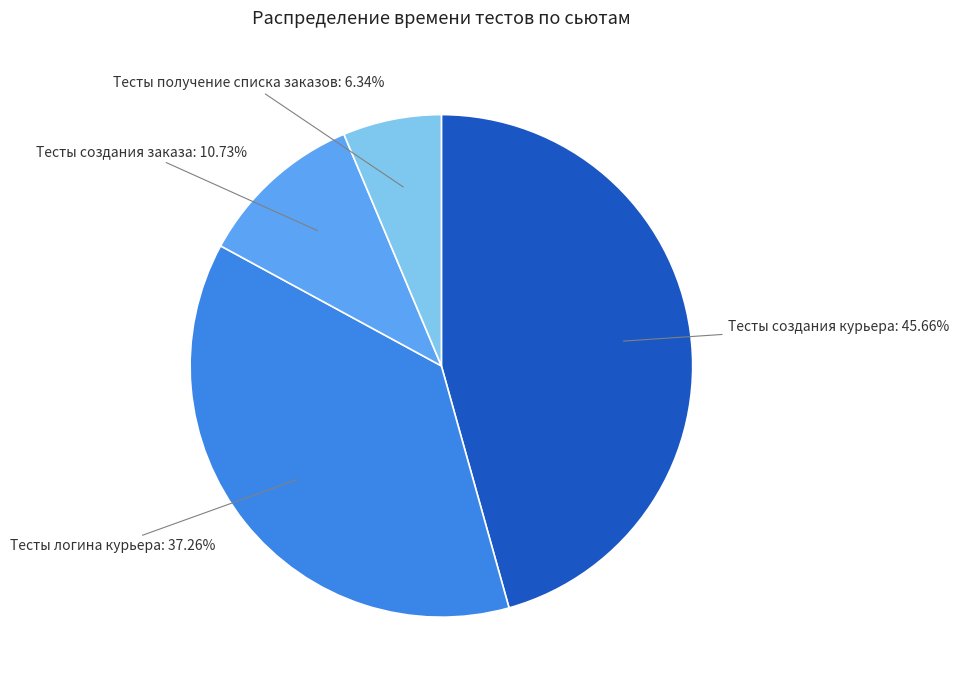

How many segments does this pie chart have?

4